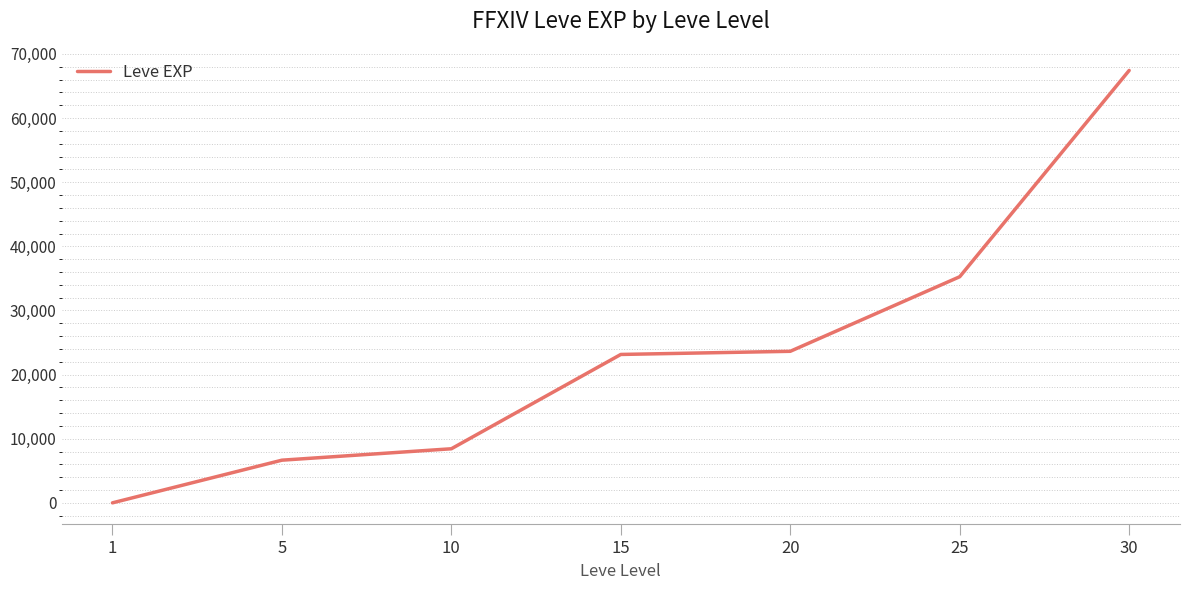

How many lines are shown in the chart?

1